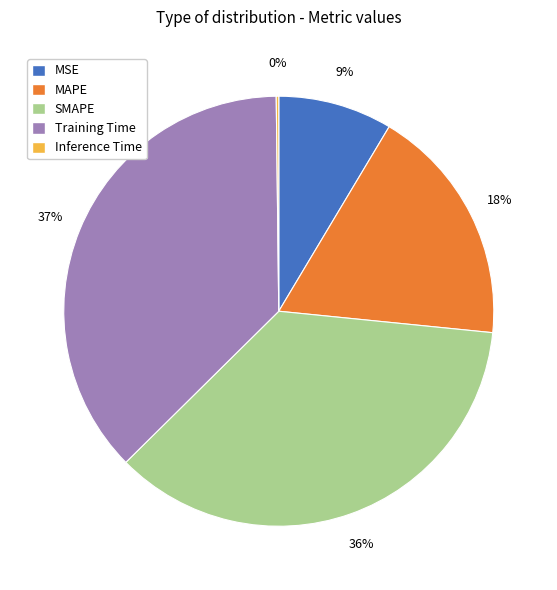

Approximately how many times larger is the value at Training Time compared to SMAPE?

1.0